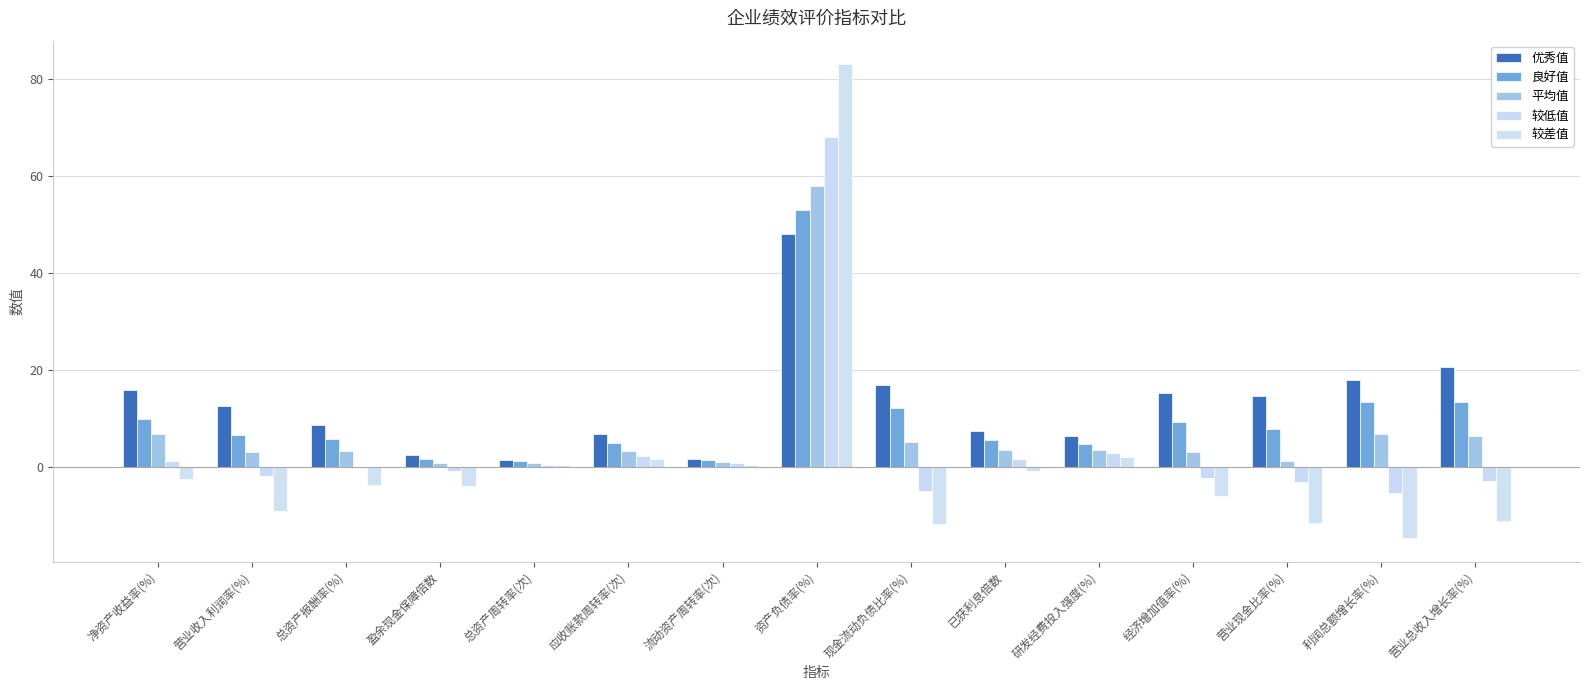

Where is 平均值 nearest to the value 29?

净资产收益率(%)